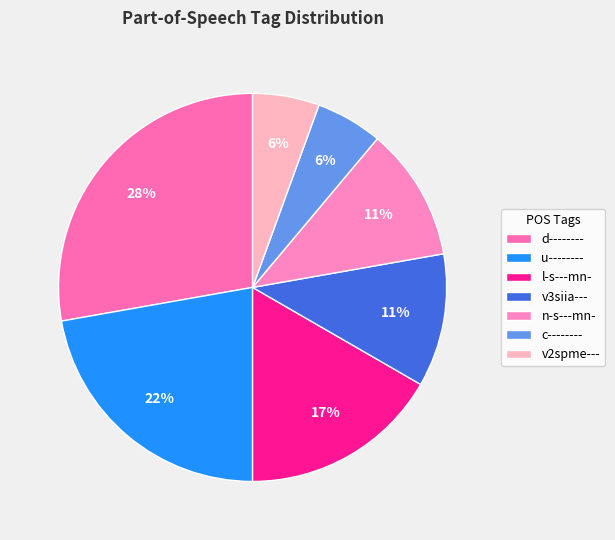

Rank the categories by value from lowest to highest.

c--------, v2spme---, v3siia---, n-s---mn-, l-s---mn-, u--------, d--------